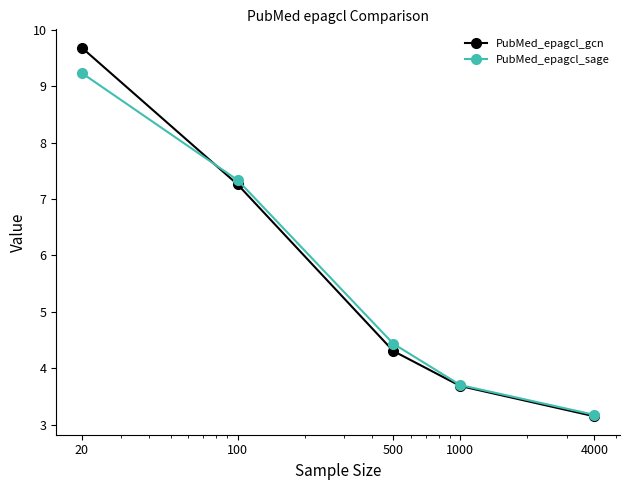

Rank the series by their maximum value, from lowest to highest.

PubMed_epagcl_sage, PubMed_epagcl_gcn